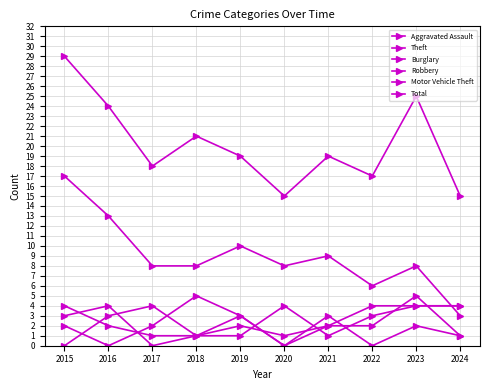

At which label is Aggravated Assault closest to 2?

2015